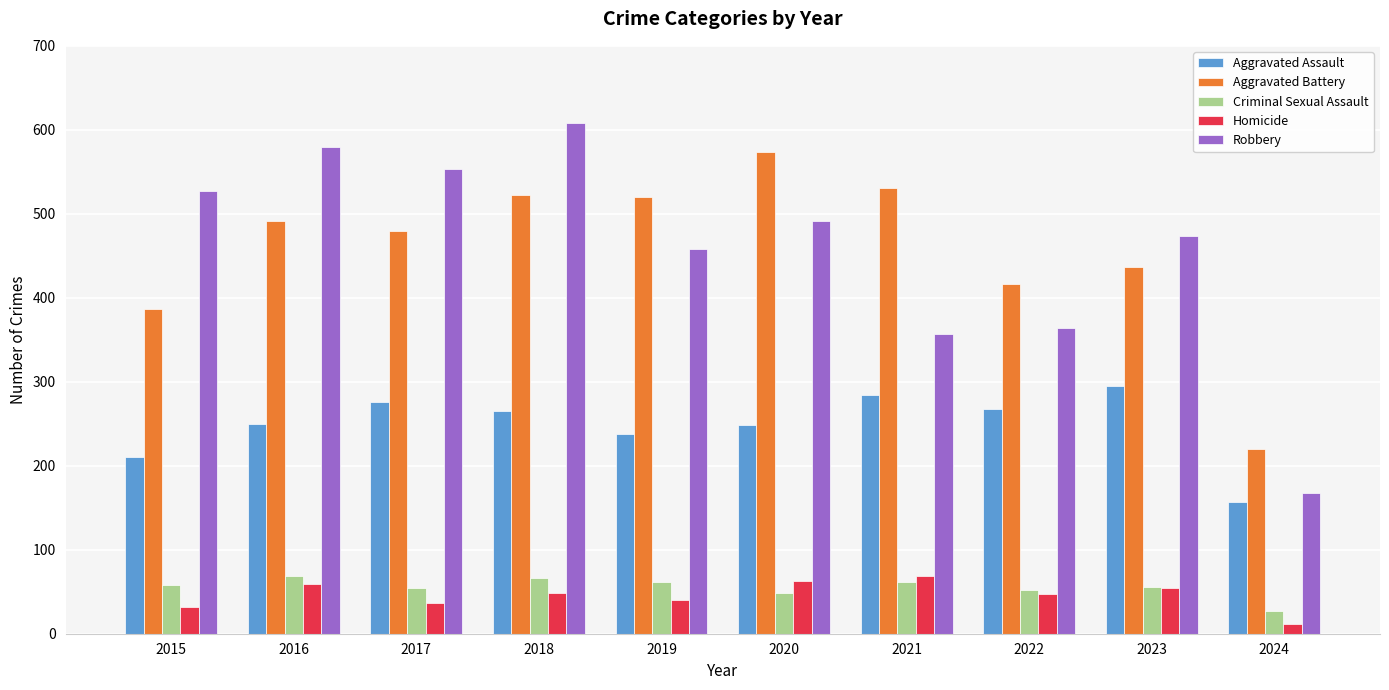

What is the difference between the highest and lowest values at 2020?

525